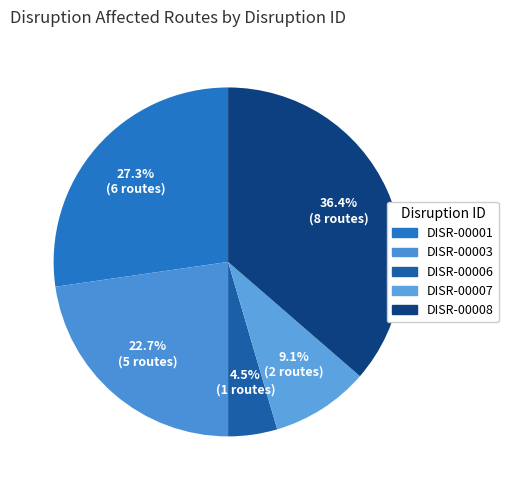

The DISR-00003 slice represents 23% of the pie. True or false?

True